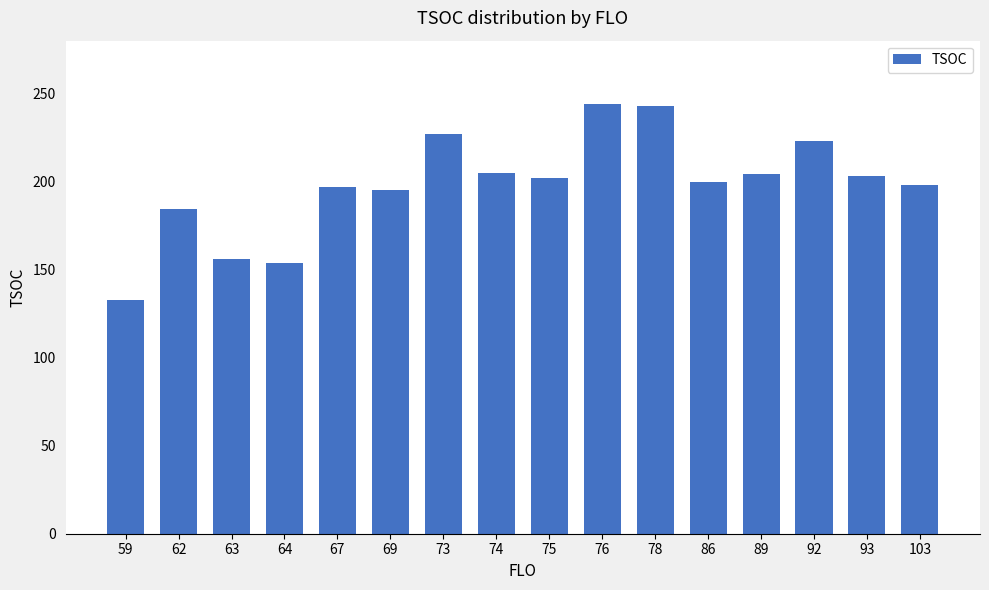

What is the difference between the second highest and minimum values?

110.0